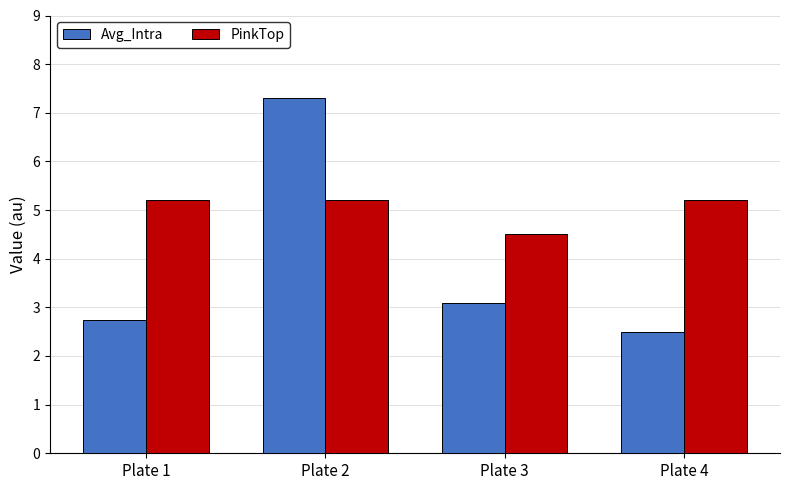

What is the minimum value shown in the chart?

2.5